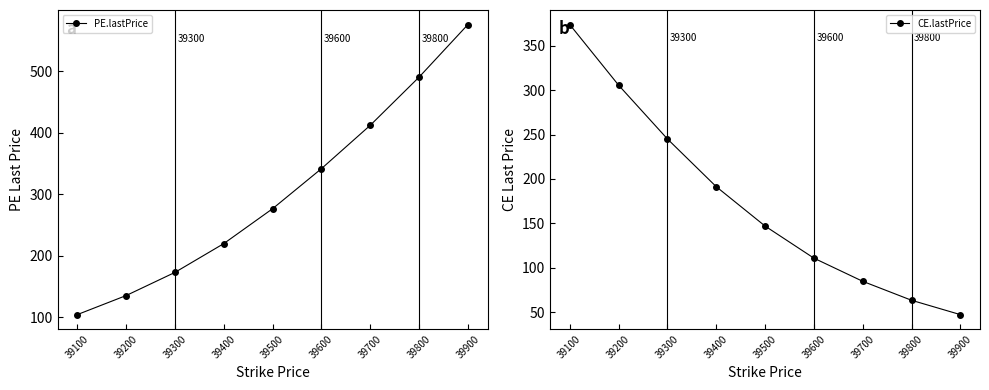

How many times do PE.lastPrice and CE.lastPrice cross each other?

1